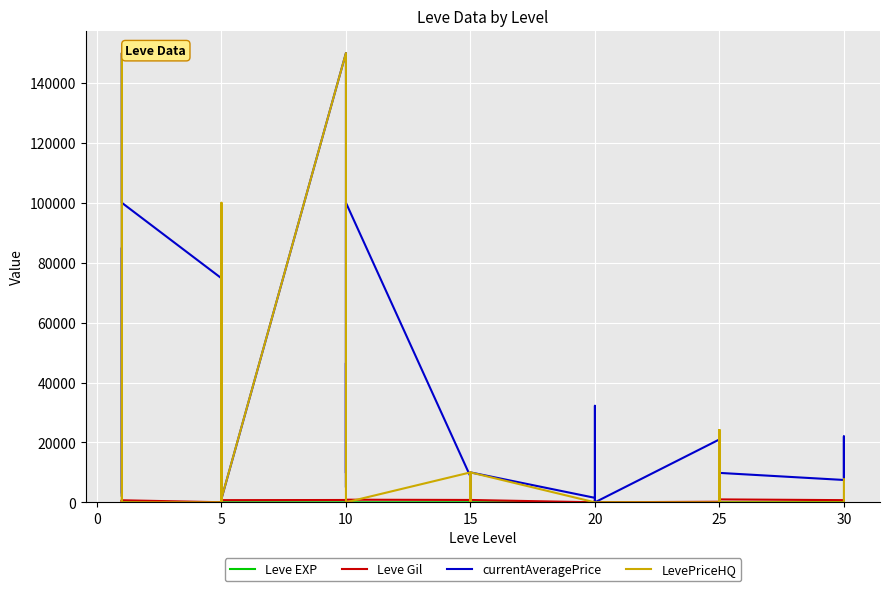

After their last crossing, which series has the higher values: Leve EXP or Leve Gil?

Leve Gil